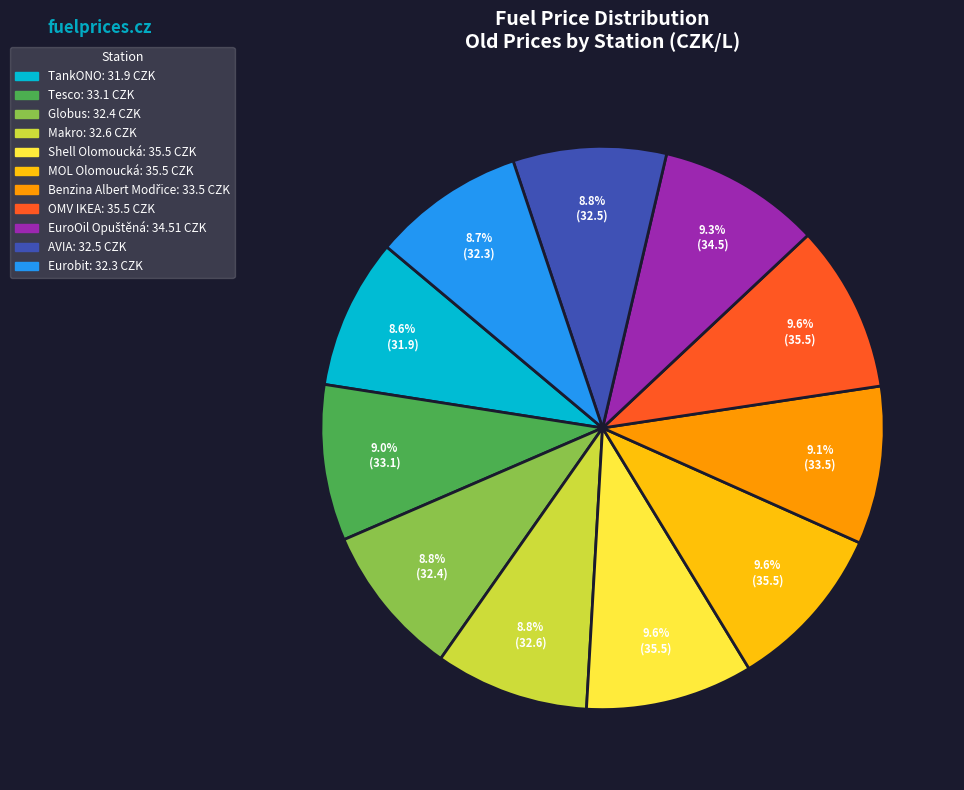

Is there a majority slice in this chart?

No